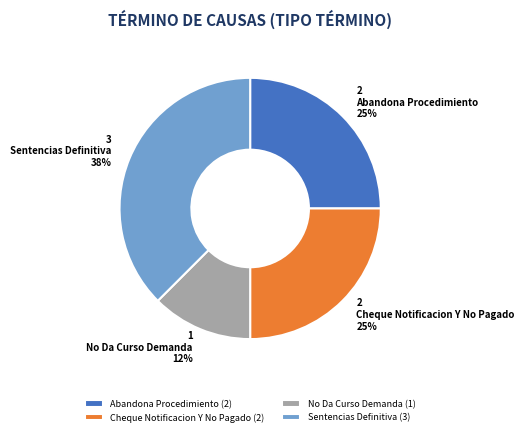

What is the ratio of the value at Sentencias Definitiva to the value at Cheque Notificacion Y No Pagado?

1.5